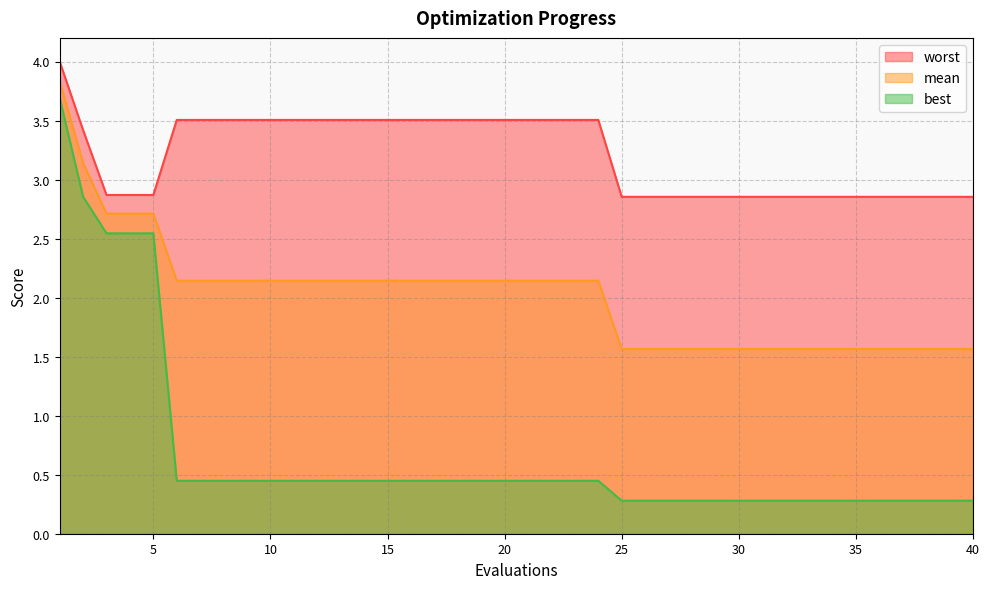

What is the sum of all best values?

27.2